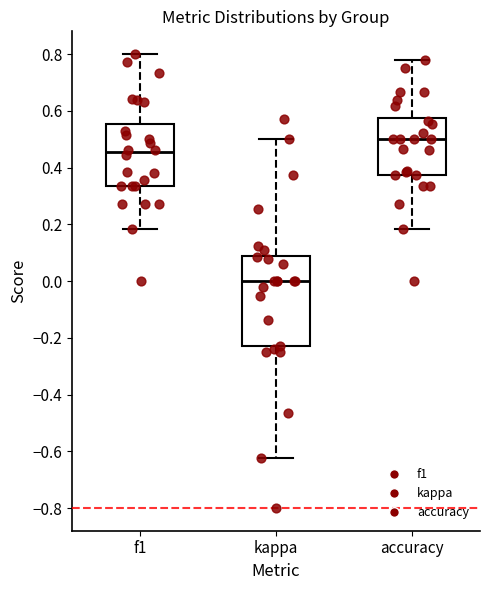

Which box is the tallest, from its lower edge to its upper edge?

kappa